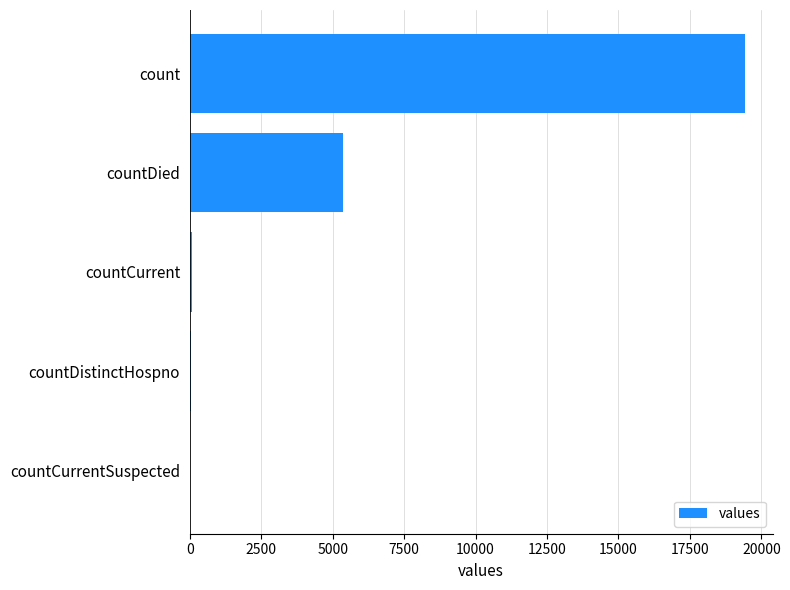

Which category has the highest value across all series?

count